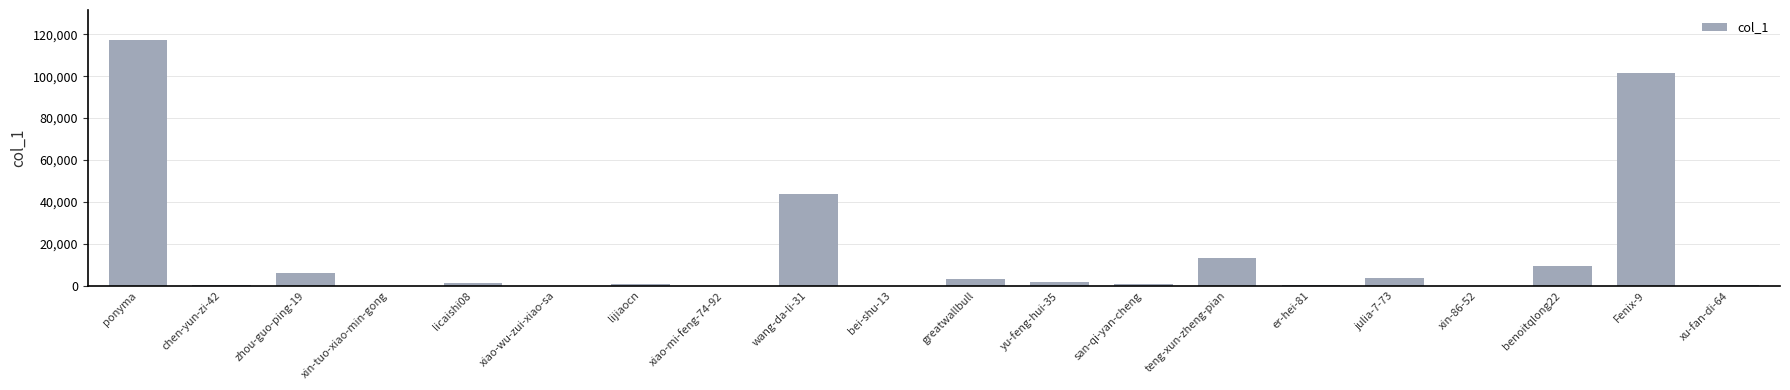

Are the bars horizontal?

No